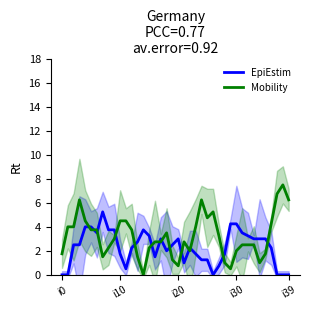

What is the highest value of the Mobility series?

7.5